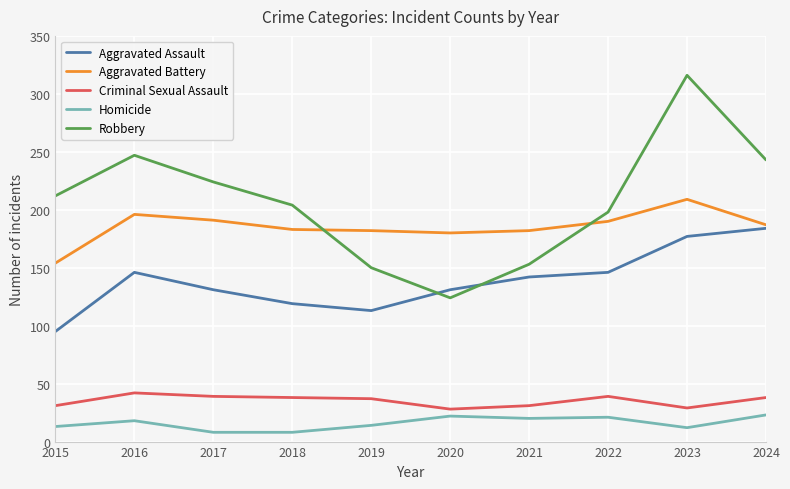

True or false: Homicide and Criminal Sexual Assault cross at least once.

False